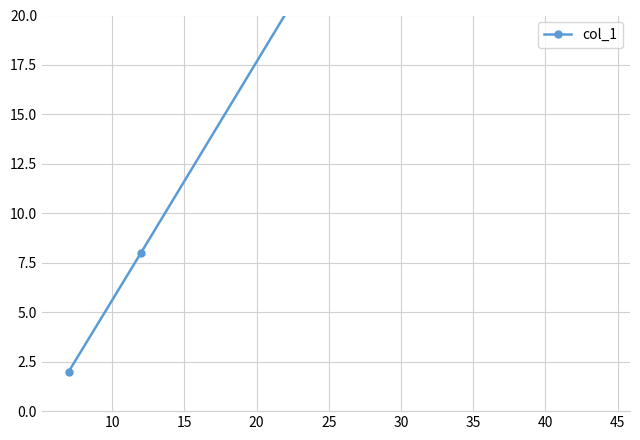

What is the value of the 6th point from the left?

8